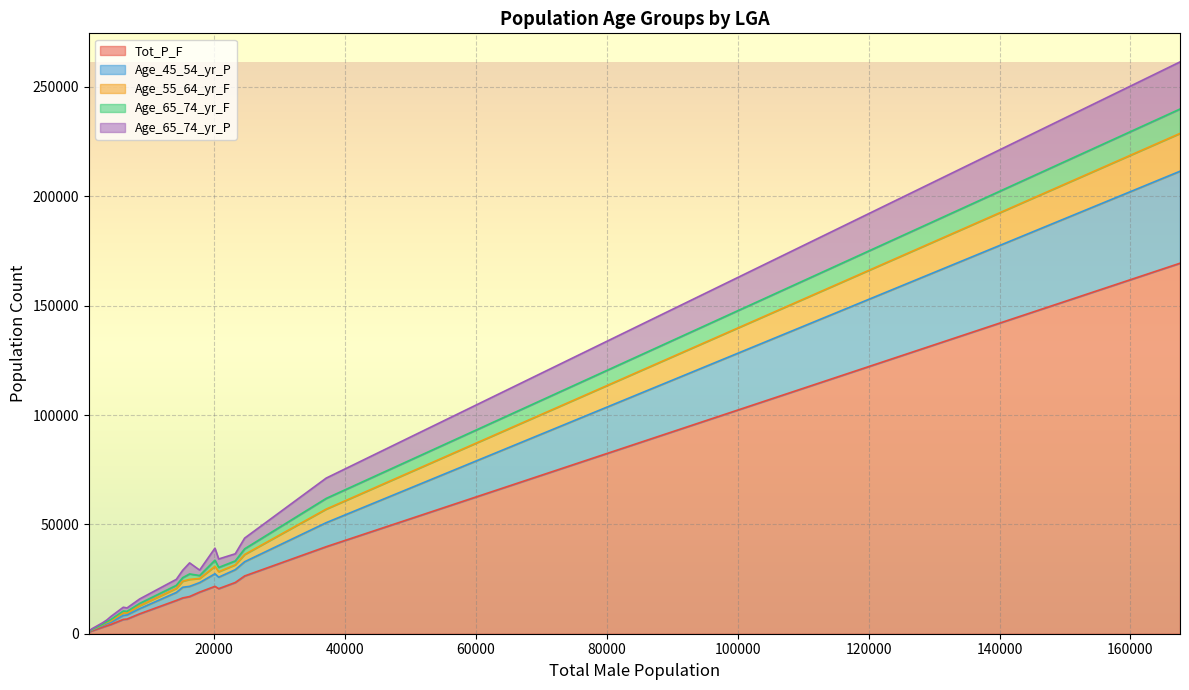

True or false: Tot_P_F has more than 0 interior local peaks.

True